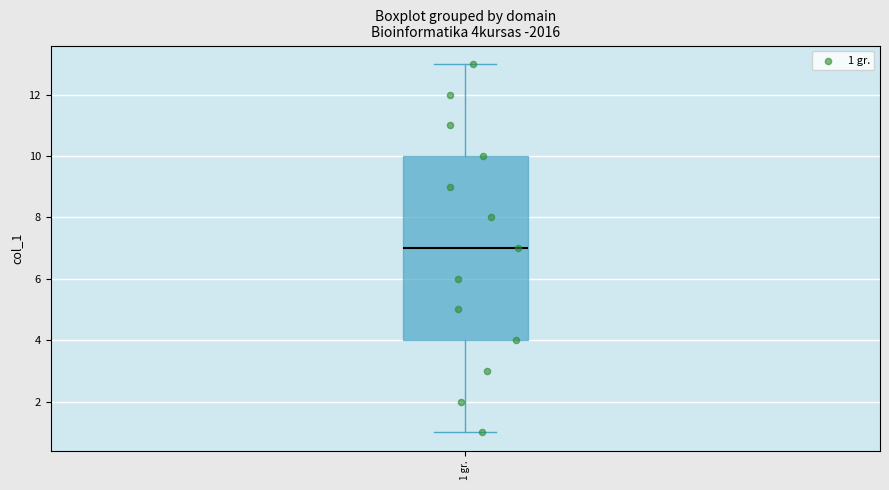

Read this box plot against the y-axis: the position of the median line, the range covered by the box, and the ends of both whiskers. The values are not printed on the chart, so give them approximately, as read against the axis.

median 7, box 4 to 10, whiskers 1 to 13